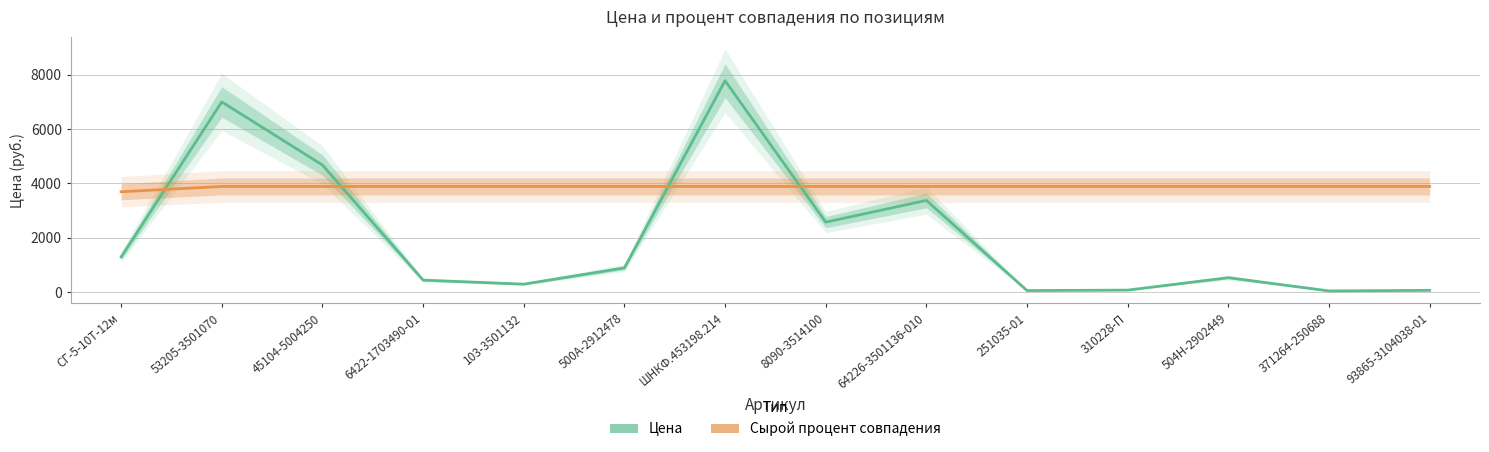

What is the difference between the maximum and minimum values in the Цена series?

7728.0